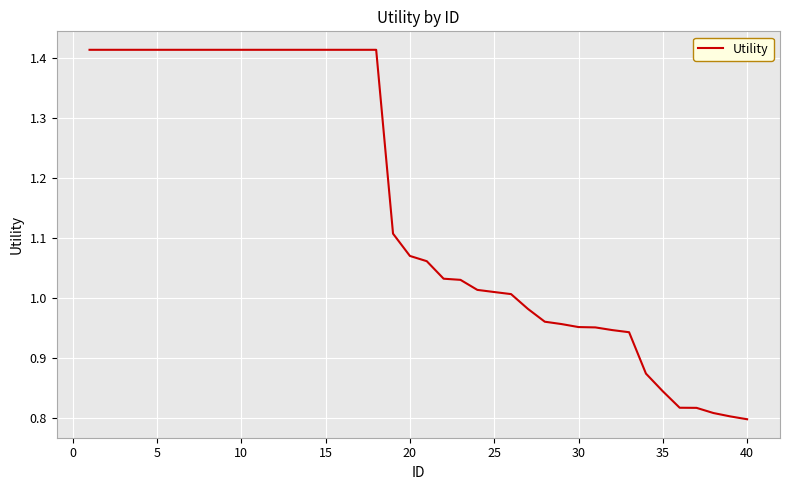

Does the chart have visible grid lines?

Yes